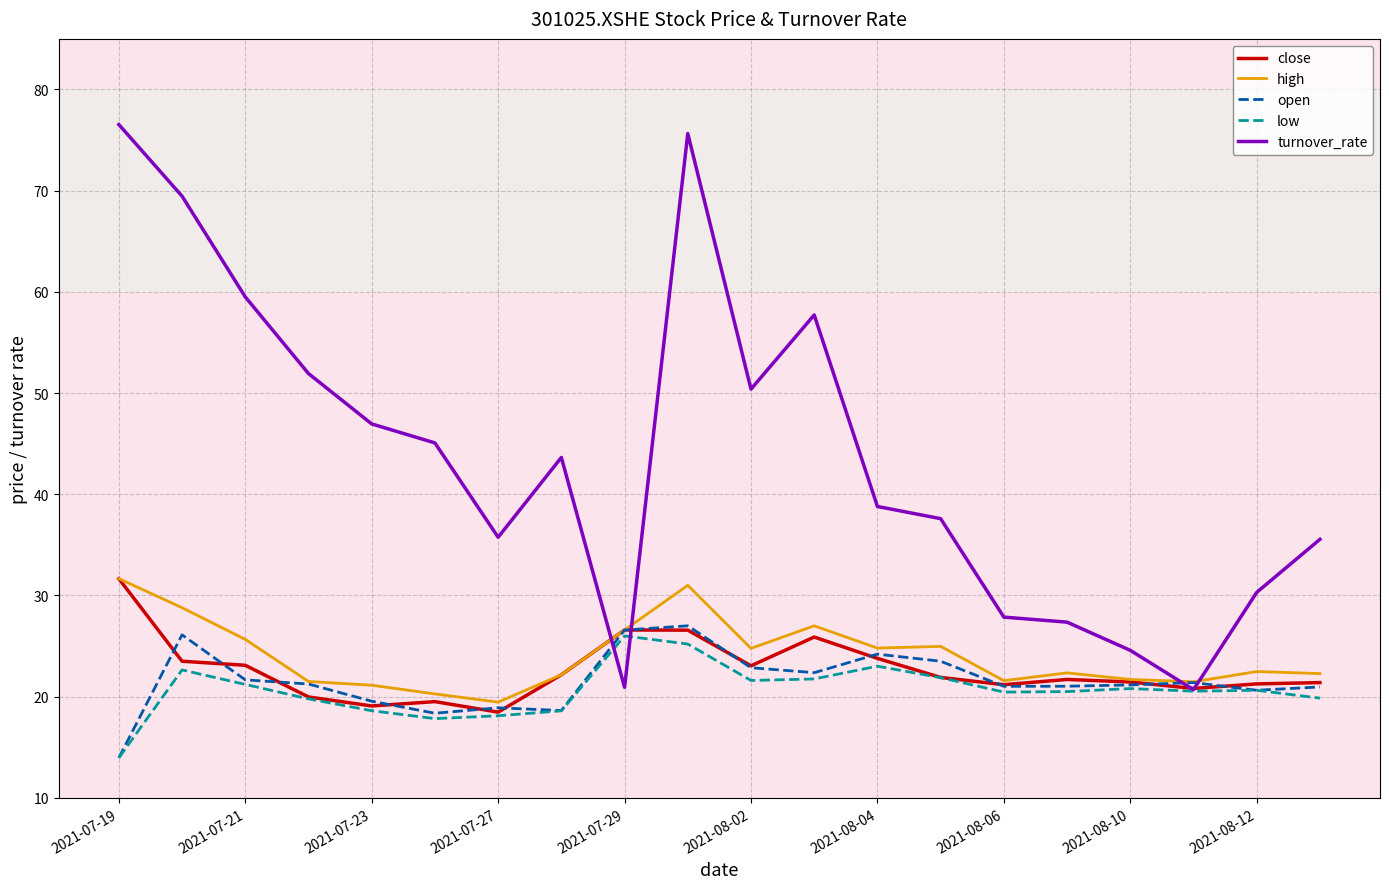

True or false: high and open cross at least once.

False